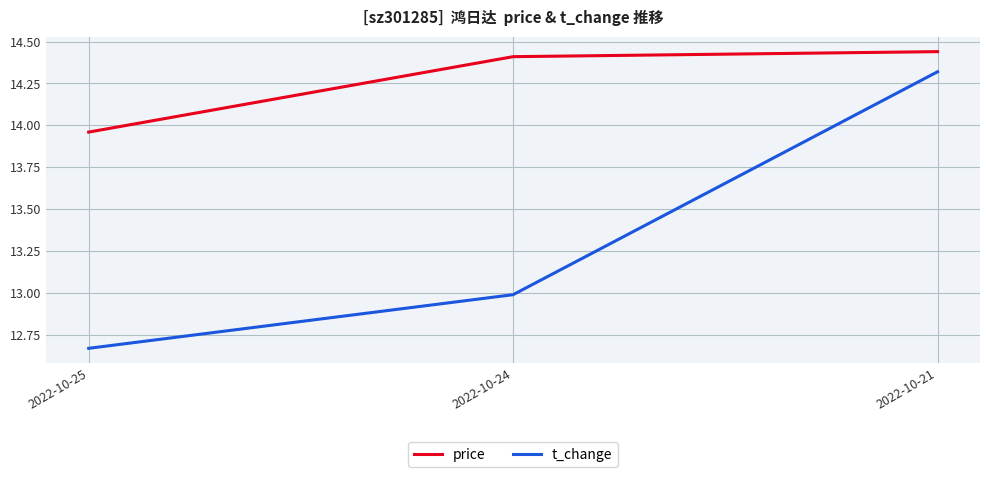

What is the difference between the maximum and minimum values in the price series?

0.5